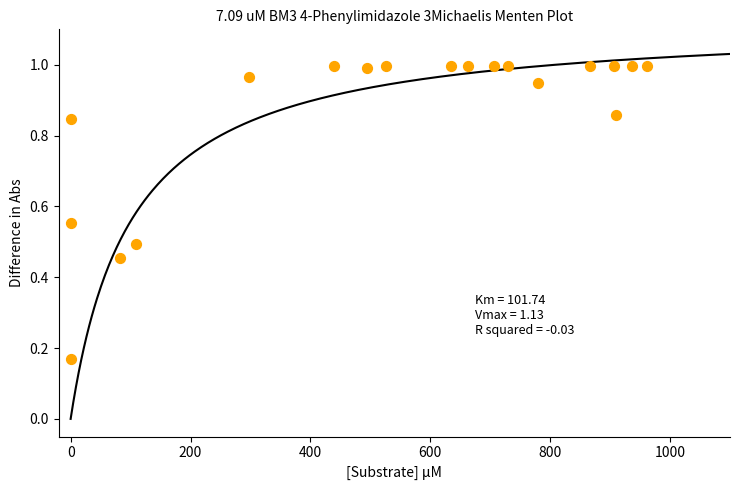

What is the range of X values (max minus min)?

960.8